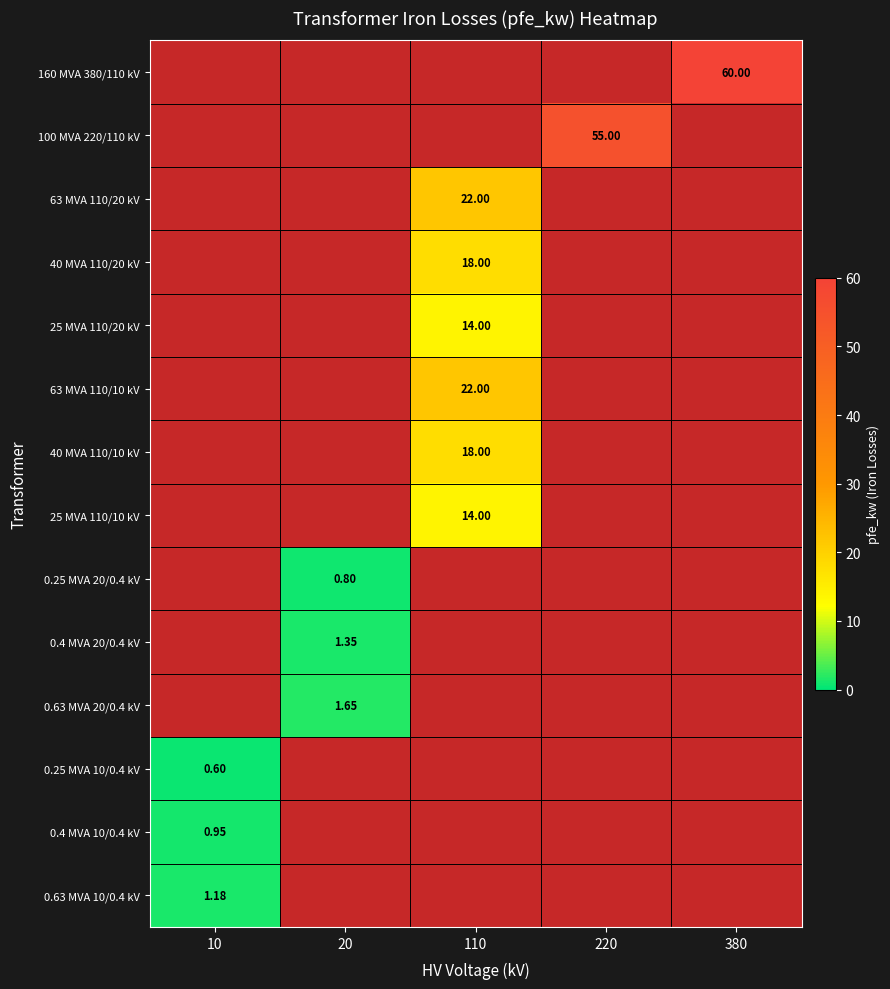

At which category is the sum across all series the highest?

110